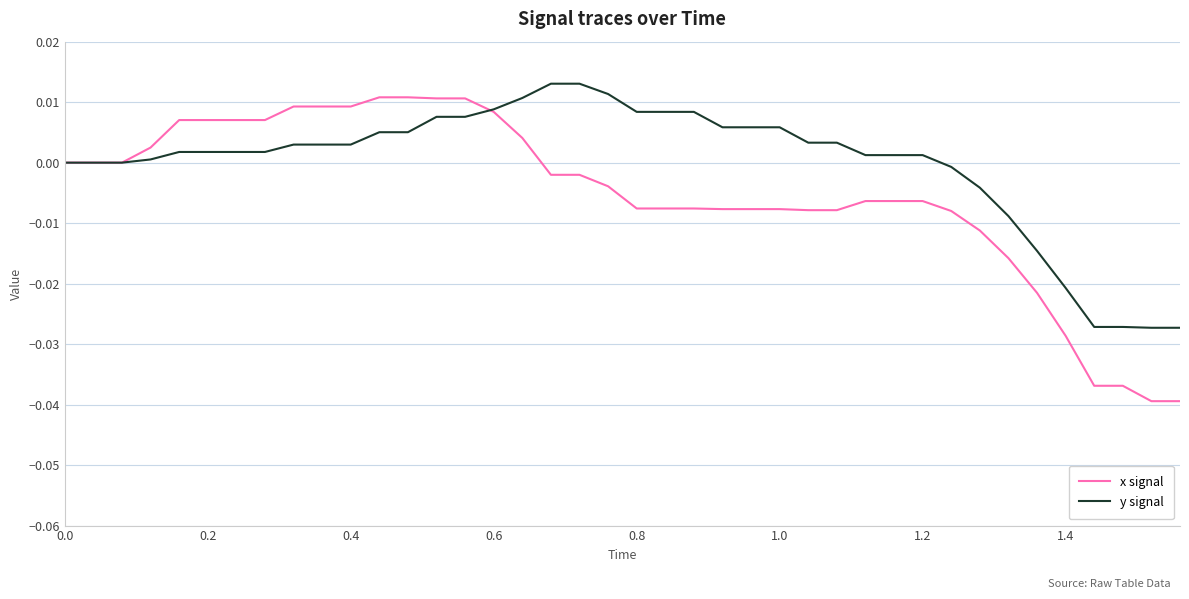

Which series has the widest spread of values?

x signal